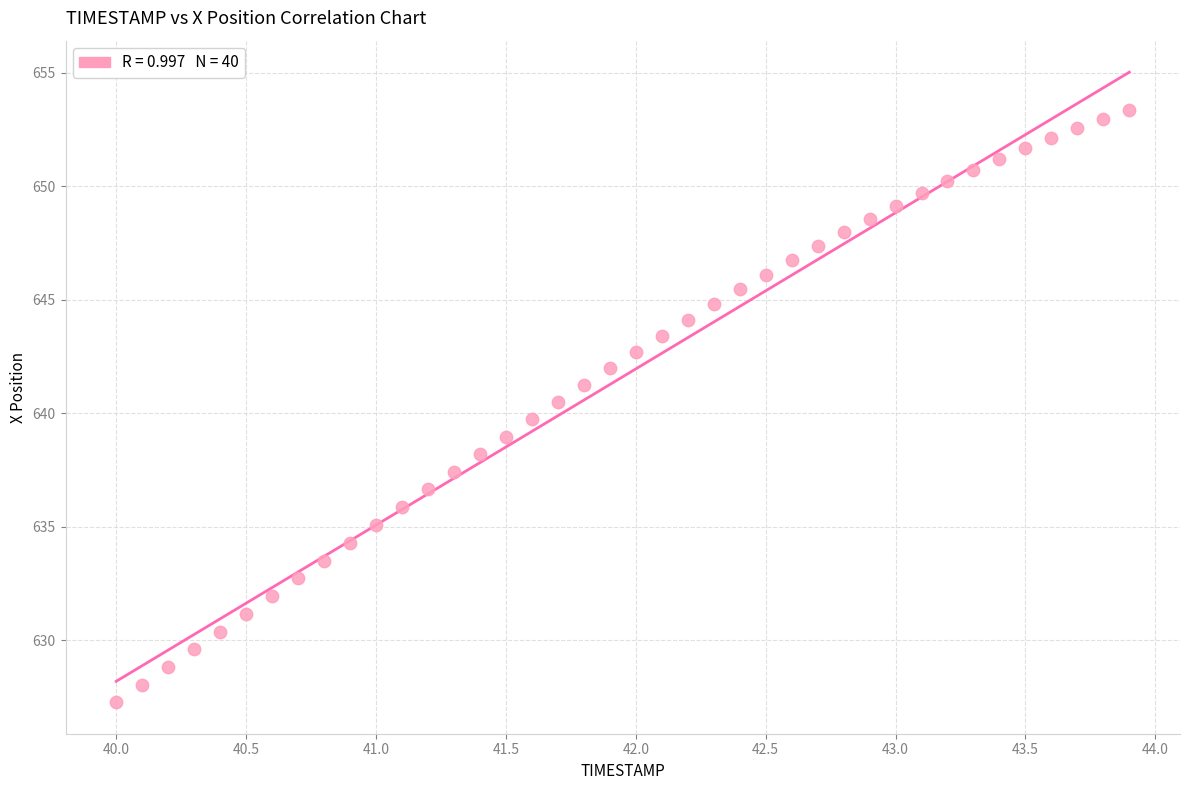

What is the range of Y values (max minus min)?

26.1